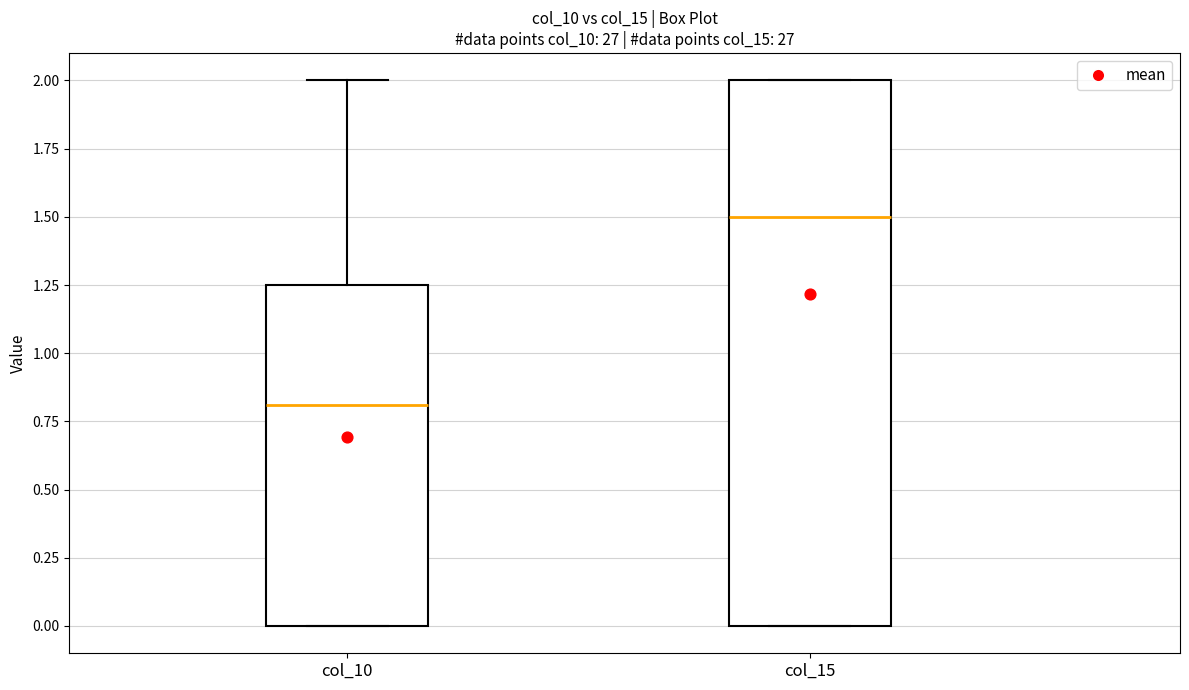

Reading left to right, read every box against the y-axis: the position of its median line, the range the box covers, and the ends of its whiskers. The values are not printed on the chart, so give them approximately, as read against the axis.

col_10: median 0.80, box 0.00 to 1.25, whiskers 0.00 to 2.00
col_15: median 1.50, box 0.00 to 2.00, whiskers 0.00 to 2.00